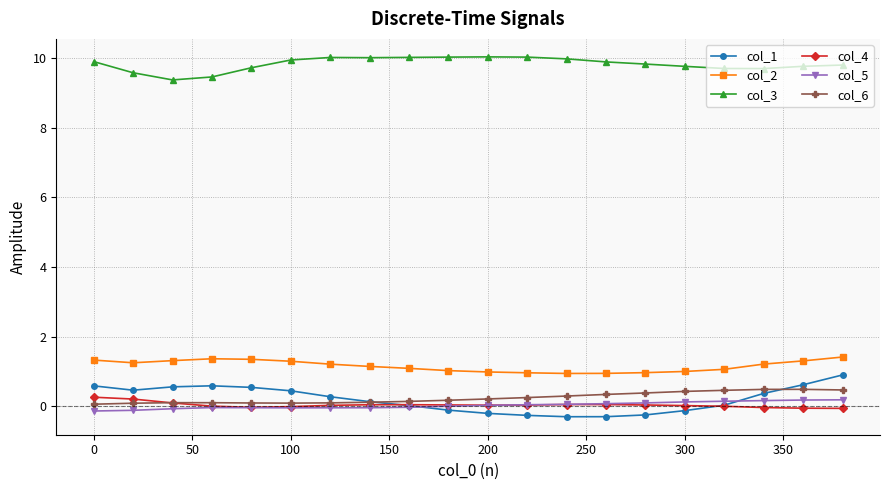

How many series are shown in this chart?

6